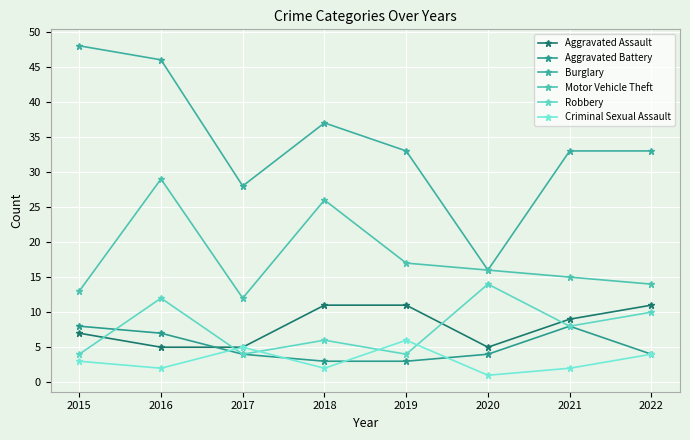

Reading left to right, transcribe all the data shown in this chart.

Aggravated Assault: 2015=7	2016=5	2017=5	2018=11	2019=11	2020=5	2021=9	2022=11
Aggravated Battery: 2015=8	2016=7	2017=4	2018=3	2019=3	2020=4	2021=8	2022=4
Burglary: 2015=48	2016=46	2017=28	2018=37	2019=33	2020=16	2021=33	2022=33
Motor Vehicle Theft: 2015=13	2016=29	2017=12	2018=26	2019=17	2020=16	2021=15	2022=14
Robbery: 2015=4	2016=12	2017=4	2018=6	2019=4	2020=14	2021=8	2022=10
Criminal Sexual Assault: 2015=3	2016=2	2017=5	2018=2	2019=6	2020=1	2021=2	2022=4